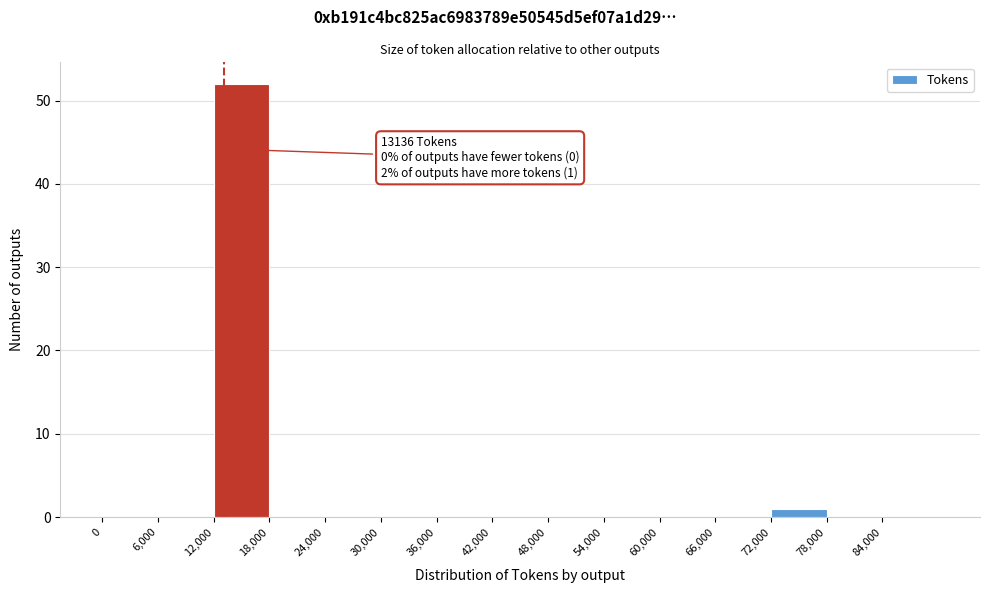

Over which range of the x-axis is the bar tallest?

12000 to 18000